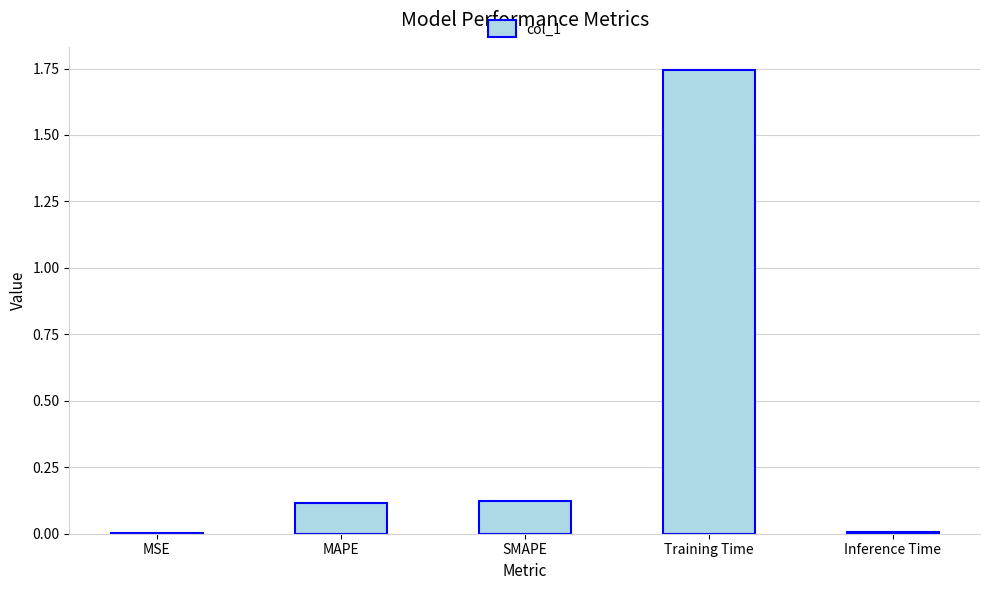

At which category does the chart reach its peak across all series?

Training Time